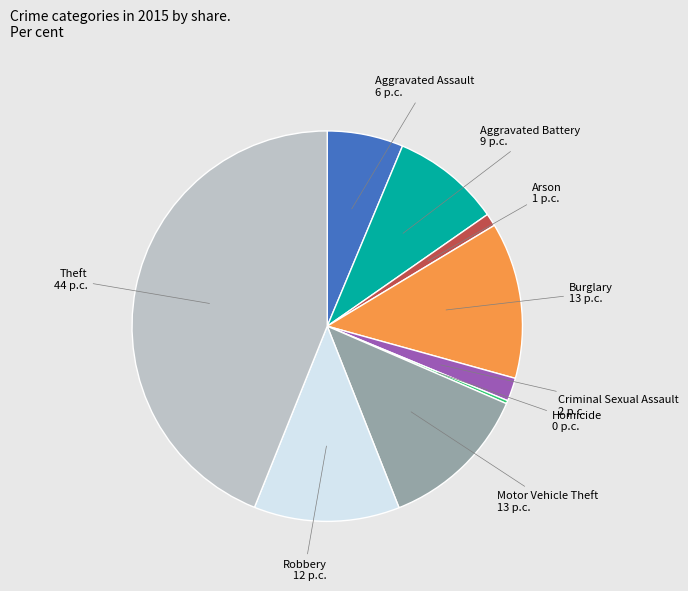

Does any single category account for the majority?

No